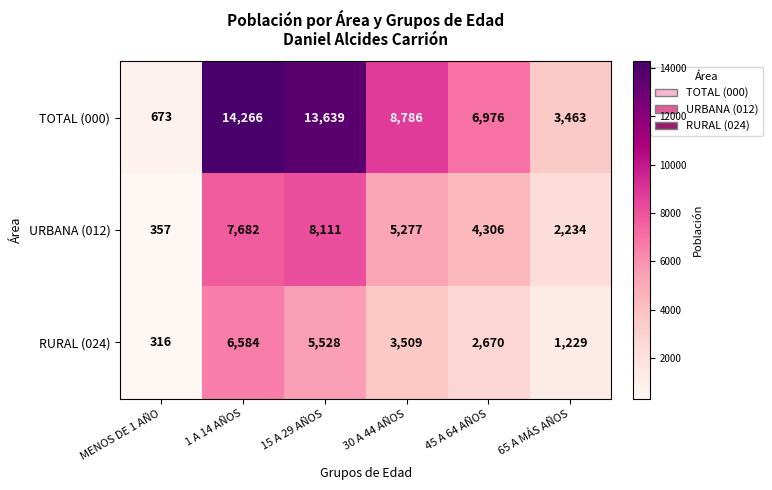

The value of URBANA (012) at 45 A 64 AÑOS is 1527. True or false?

False